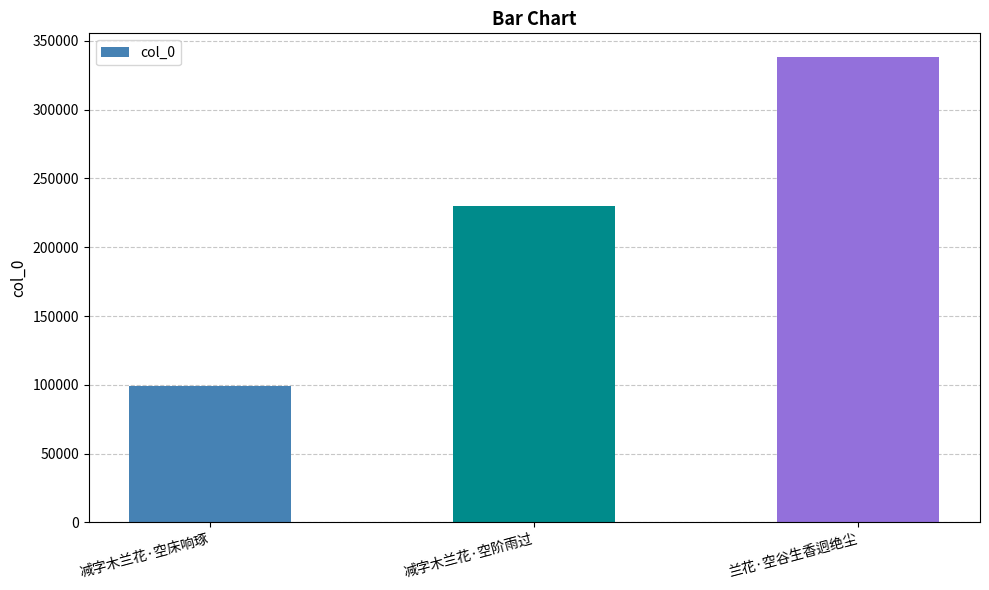

What is the label of the 2nd bar from the left?

减字木兰花·空阶雨过